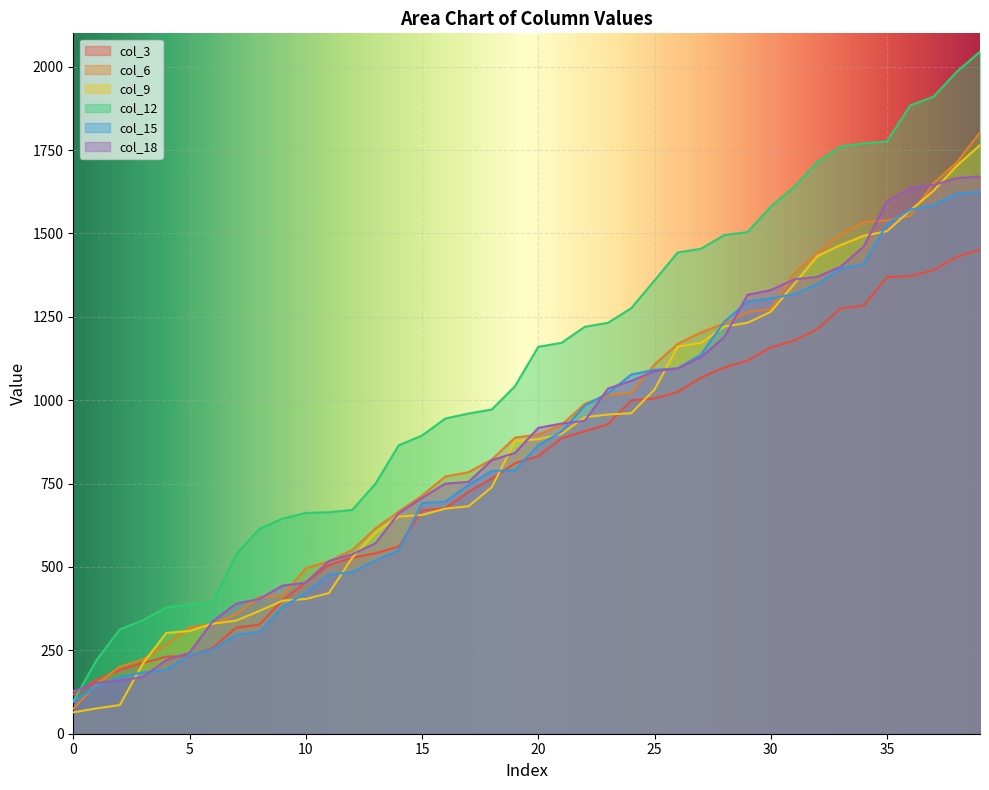

Which series has the largest range (max minus min)?

col_12